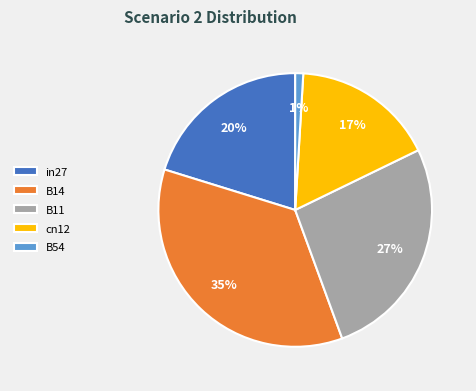

To the nearest percent, what is the combined percentage of in27 and cn12?

37%